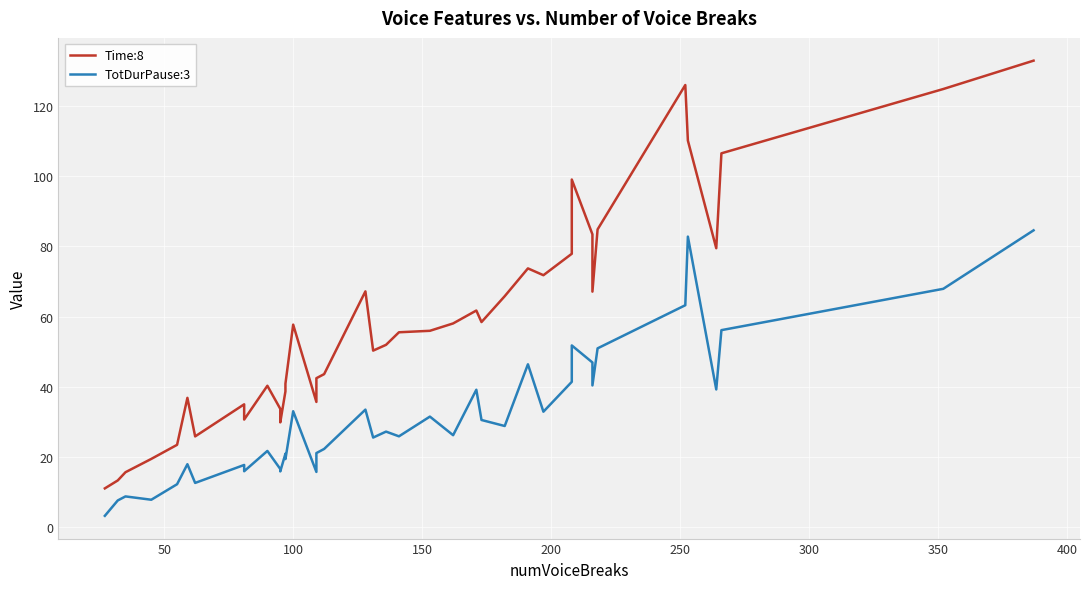

How many series are shown in this chart?

2